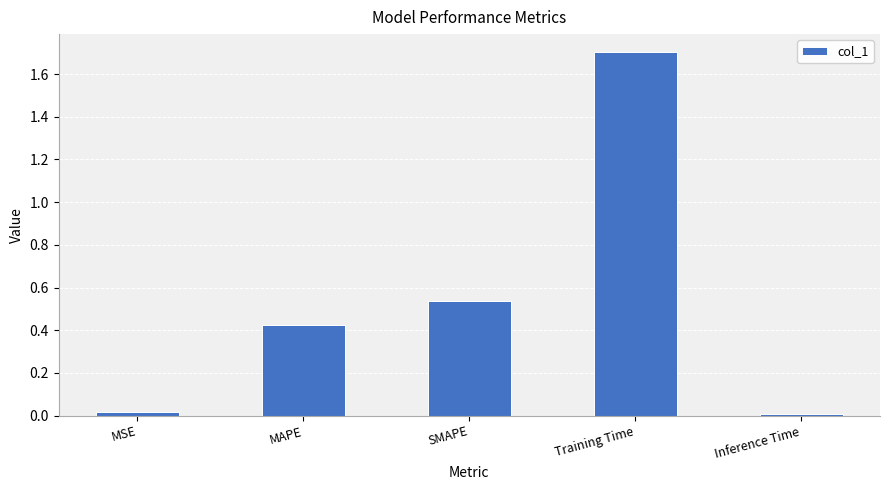

What is the greatest value displayed?

1.7